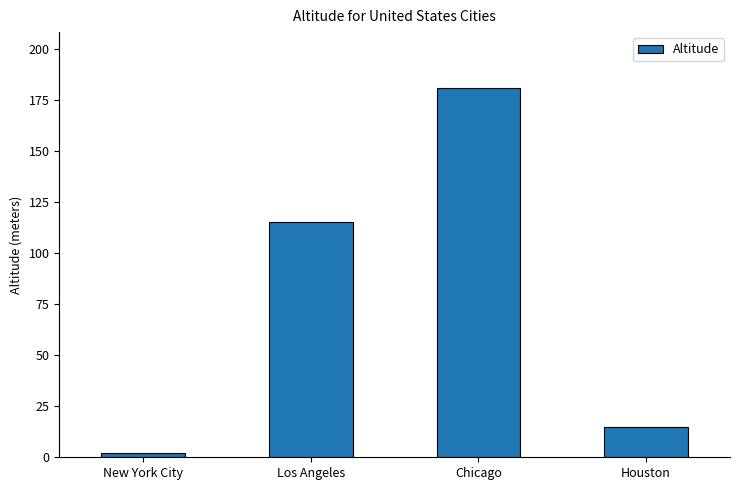

Which category has the lowest value across all series?

New York City